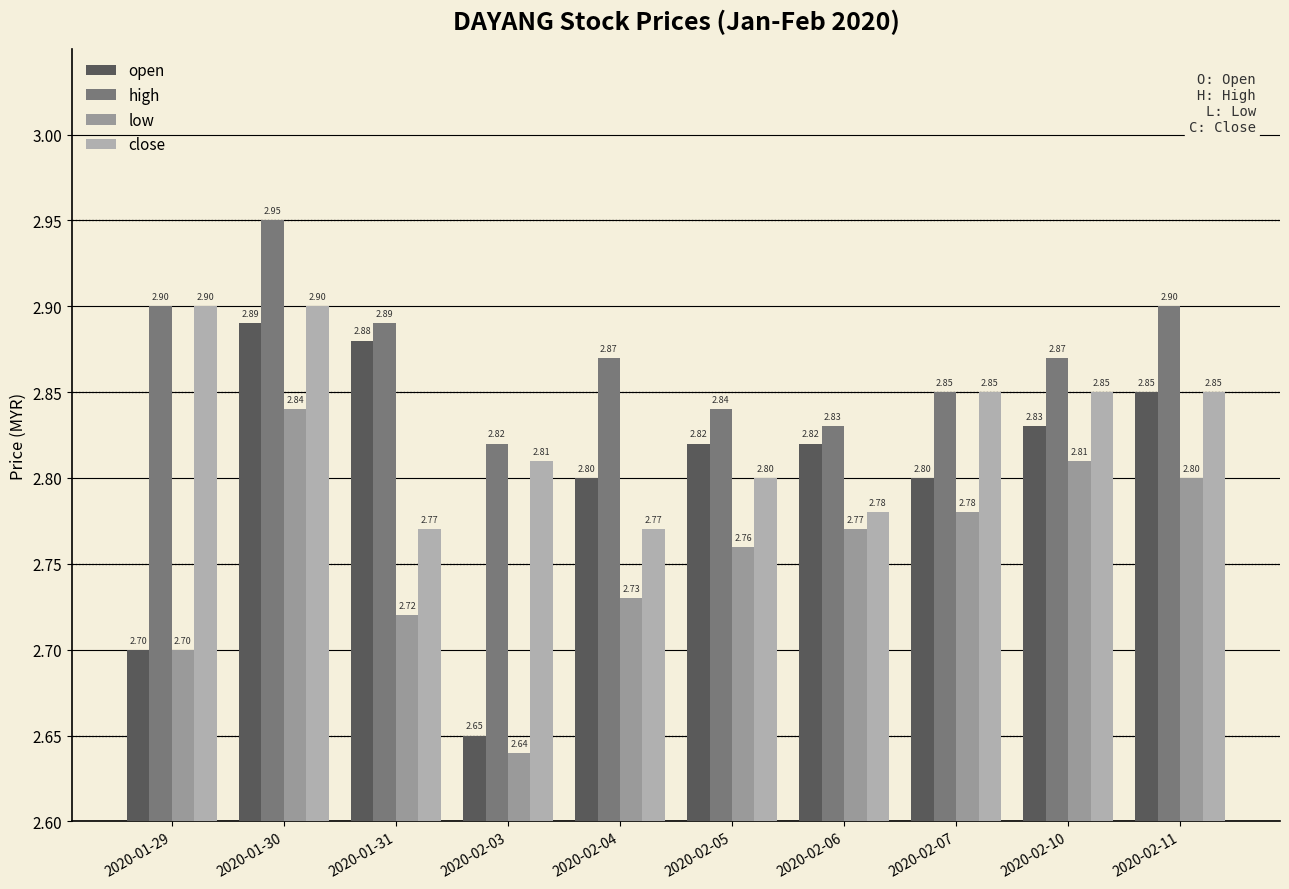

The low series shows 3.9 at 2020-02-07. True or false?

False